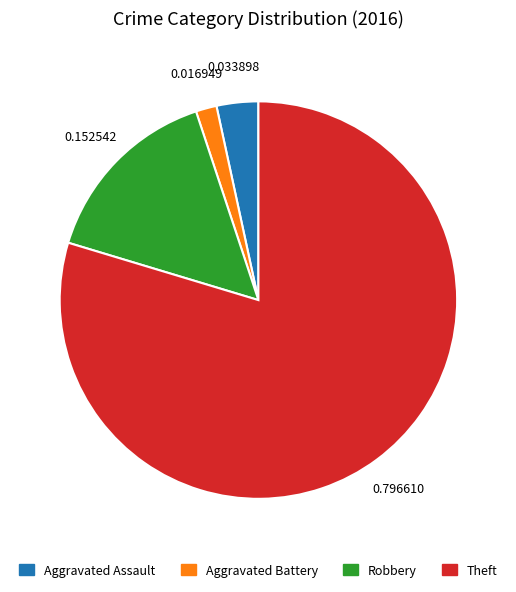

Rank the categories by value from lowest to highest.

Aggravated Battery, Aggravated Assault, Robbery, Theft